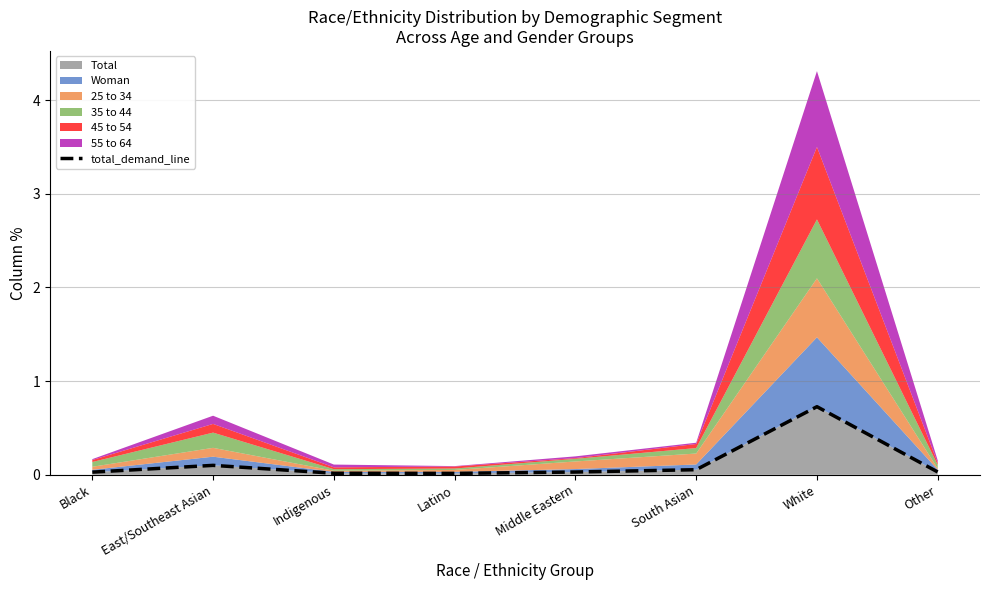

At which category does the chart reach its peak across all series?

White